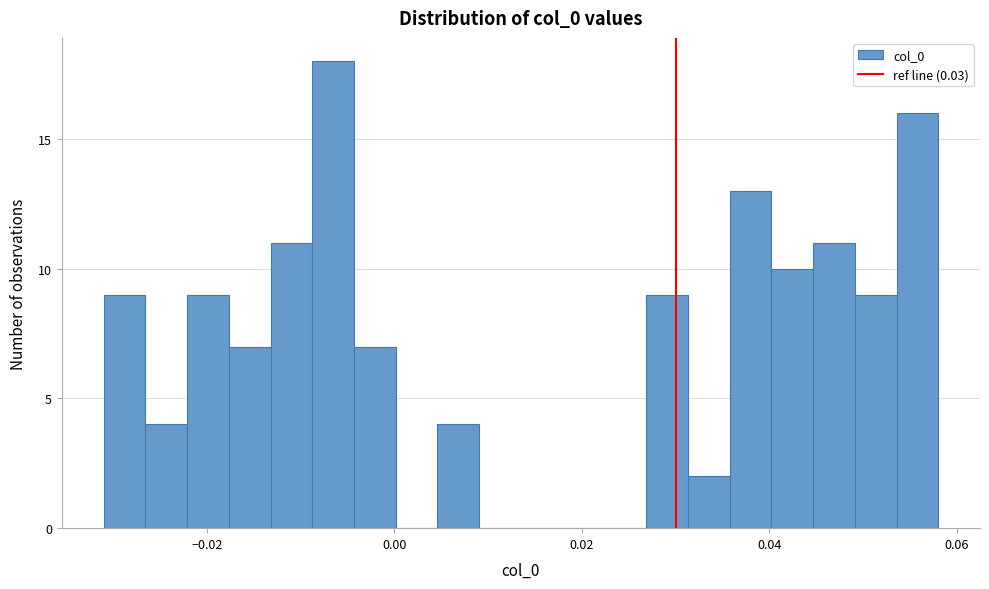

Read against the x-axis, roughly where is the centre of the tallest bar?

-0.006